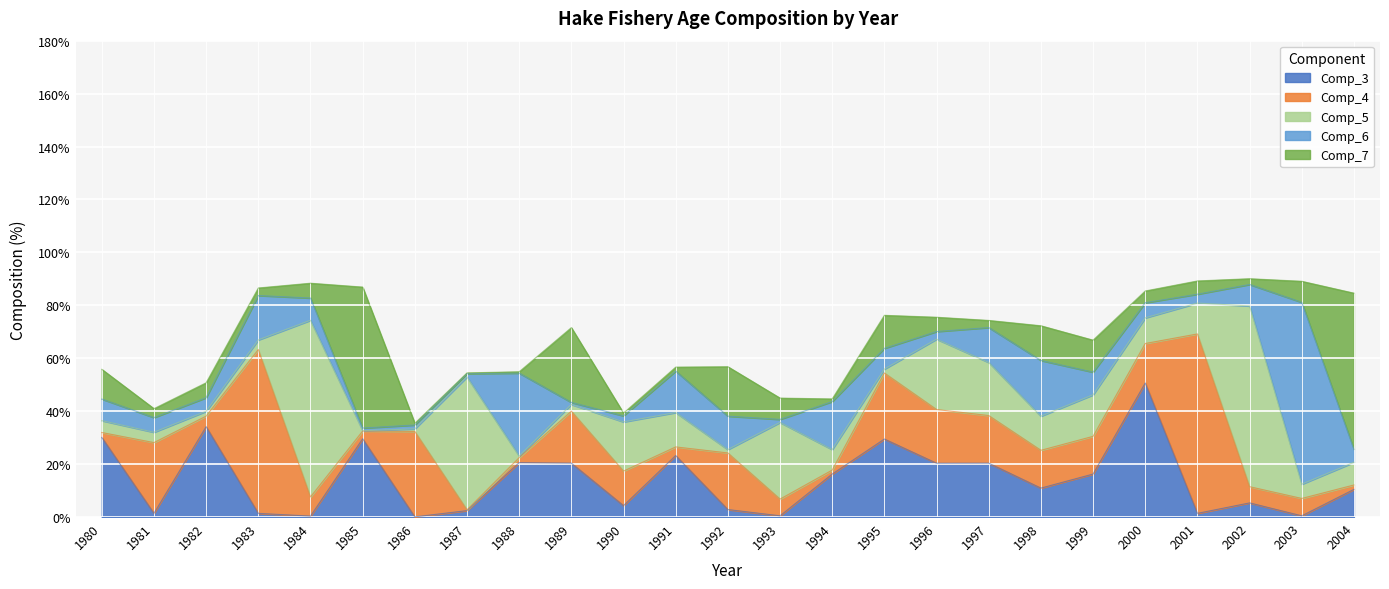

List the series in order of their peak value, highest first.

Comp_6, Comp_5, Comp_4, Comp_7, Comp_3